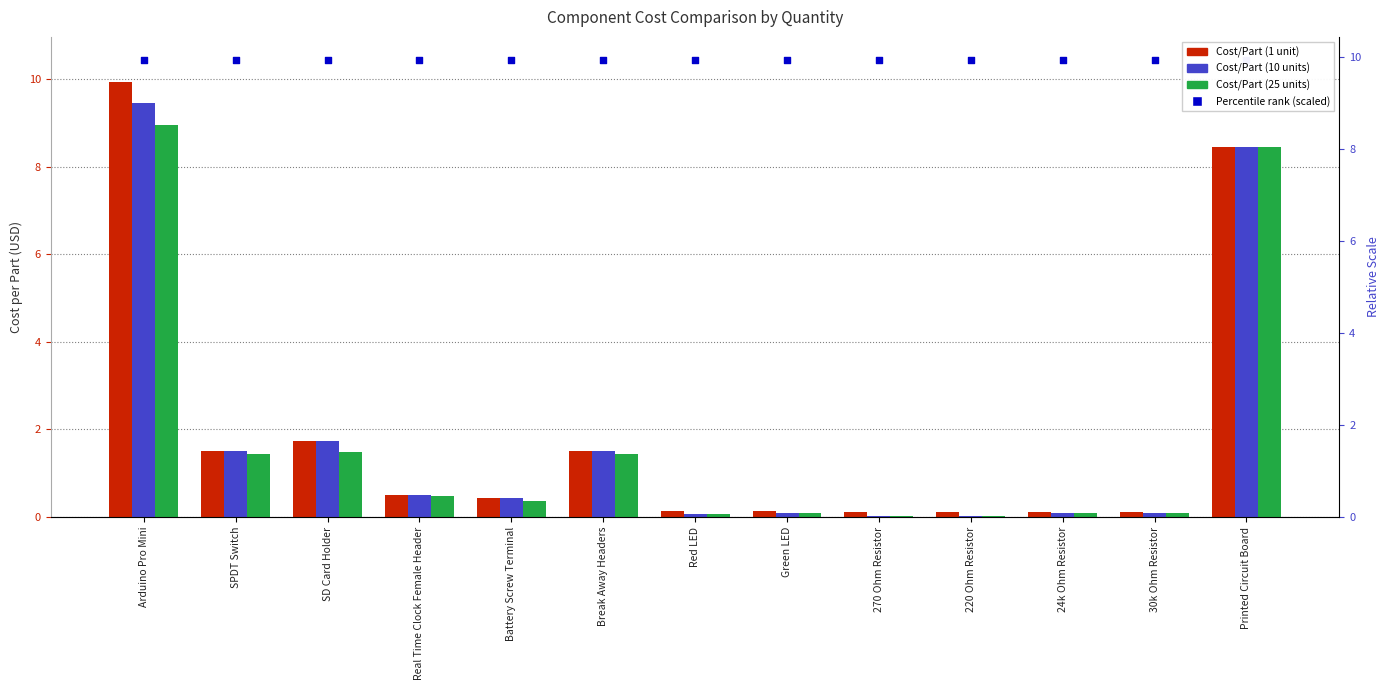

At which category is the sum across all series the highest?

Arduino Pro Mini